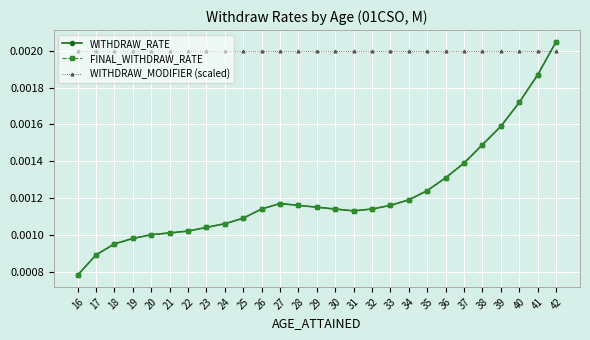

How many WITHDRAW_RATE values are between 0 and 1?

27